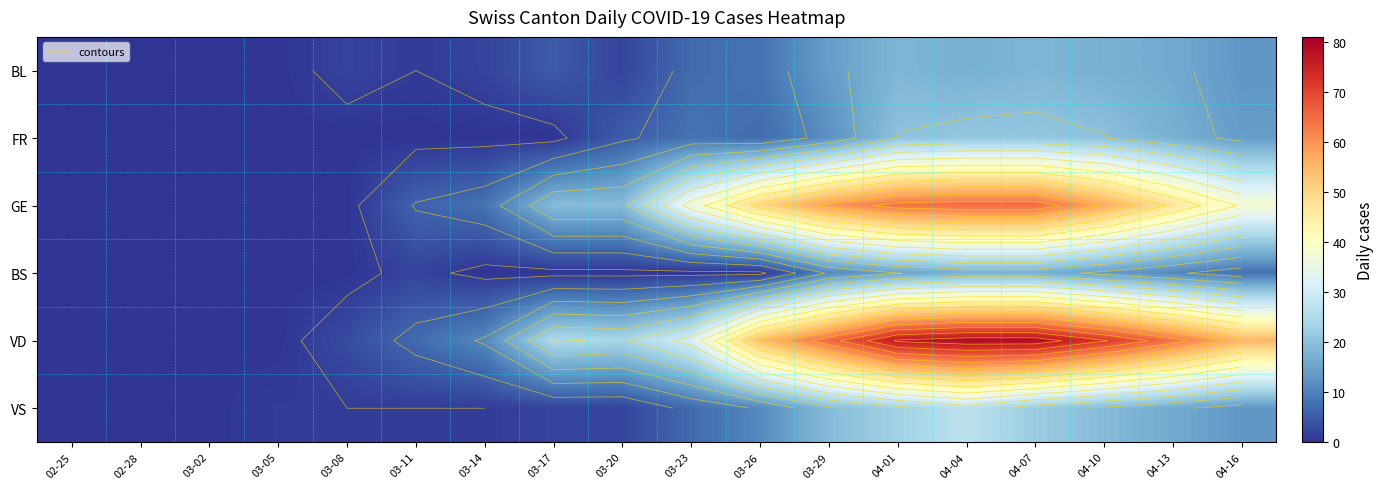

Is it true that FR equals 20 at 03-29?

False